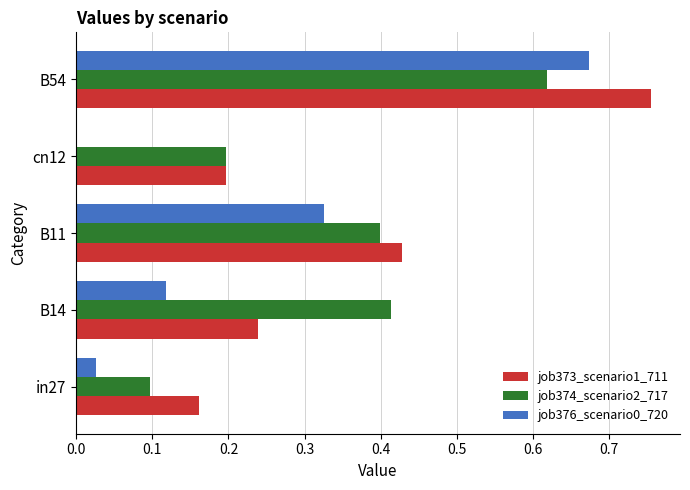

The job373_scenario1_711 series shows 0.3 at in27. True or false?

False